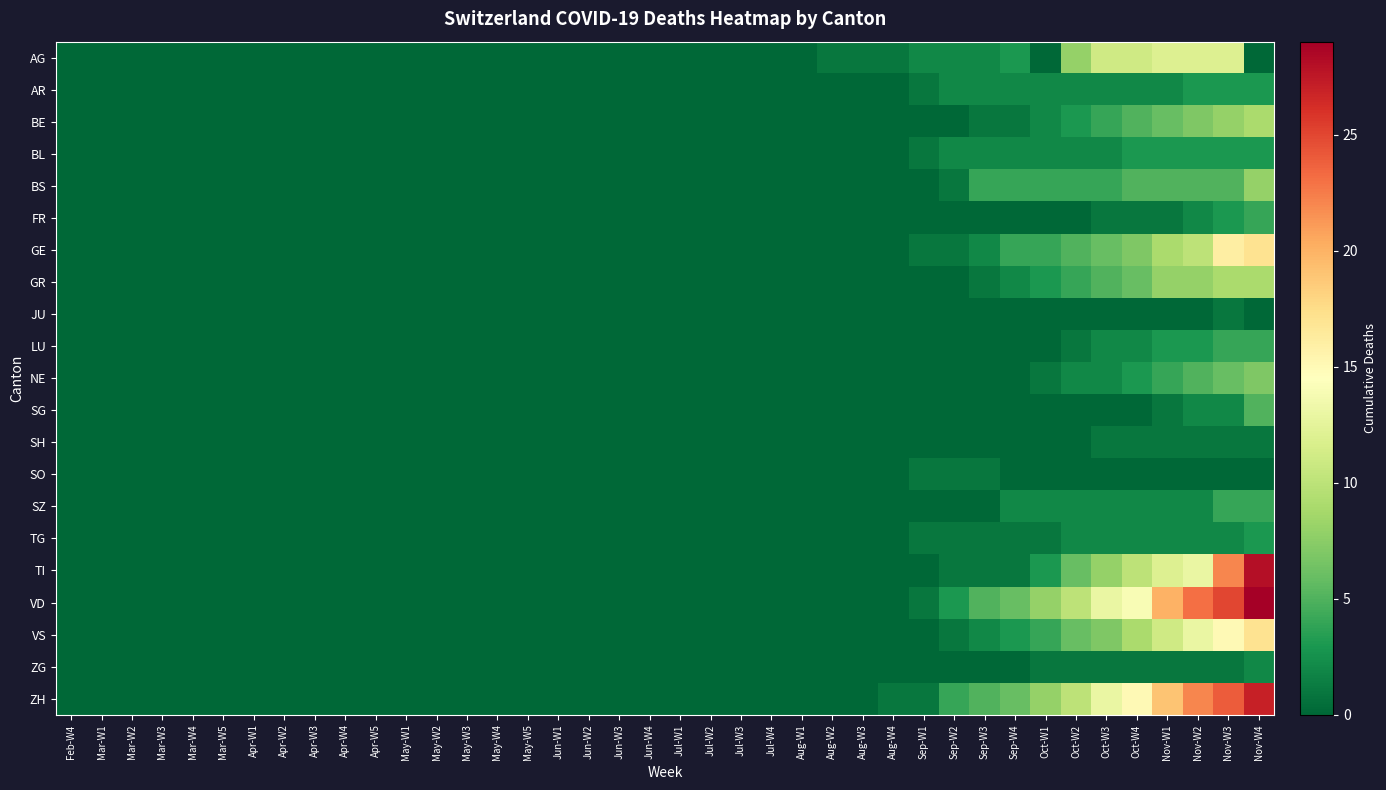

Which label corresponds to the largest value in the chart?

Nov-W4